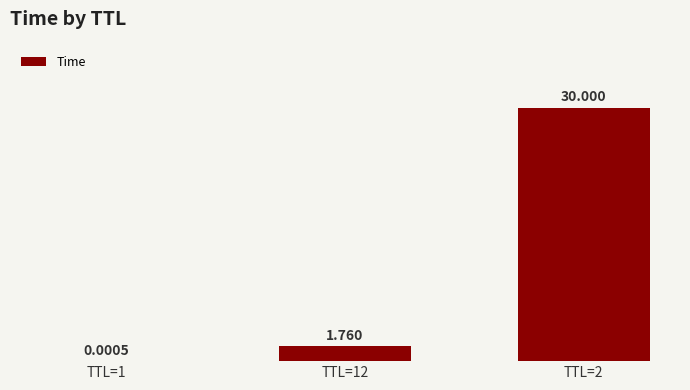

What is the change in value from TTL=12 to TTL=2?

+28.2